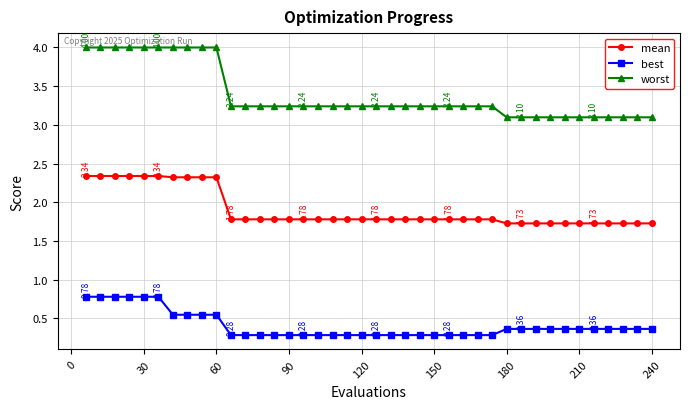

True or false: mean and best intersect in this chart.

False